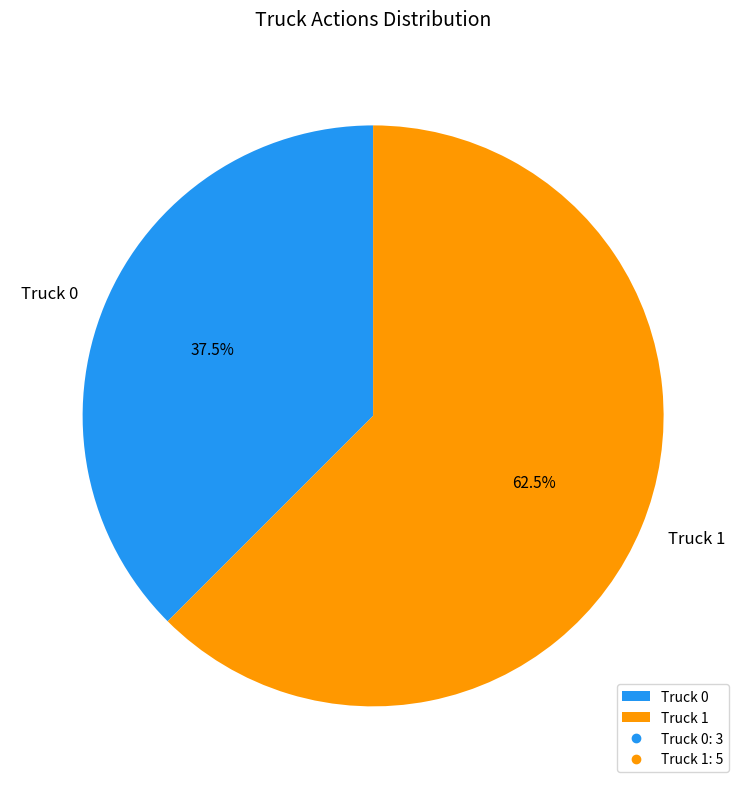

Is there a majority slice in this chart?

Yes